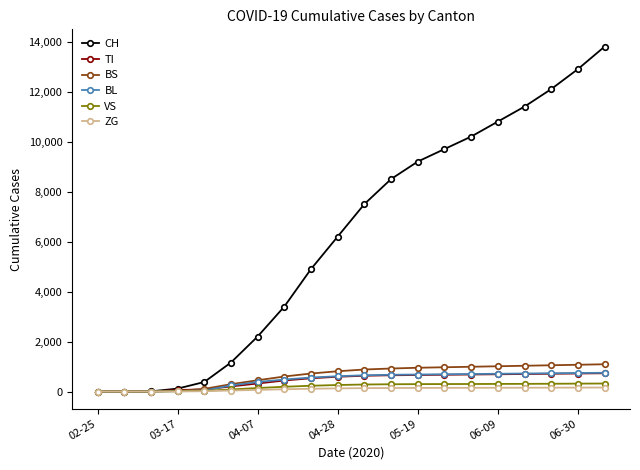

Which series has the largest total across all categories?

CH